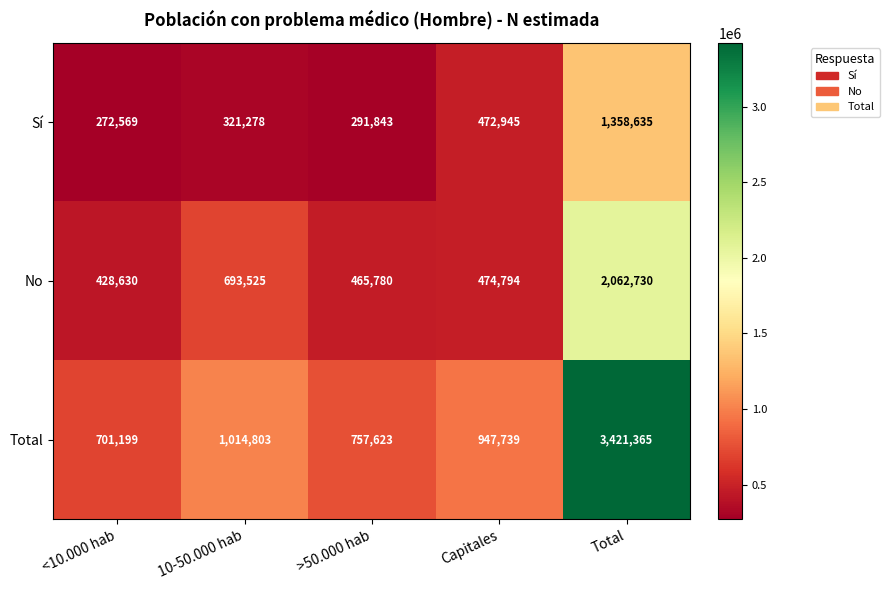

At which category does the chart reach its peak across all series?

Total